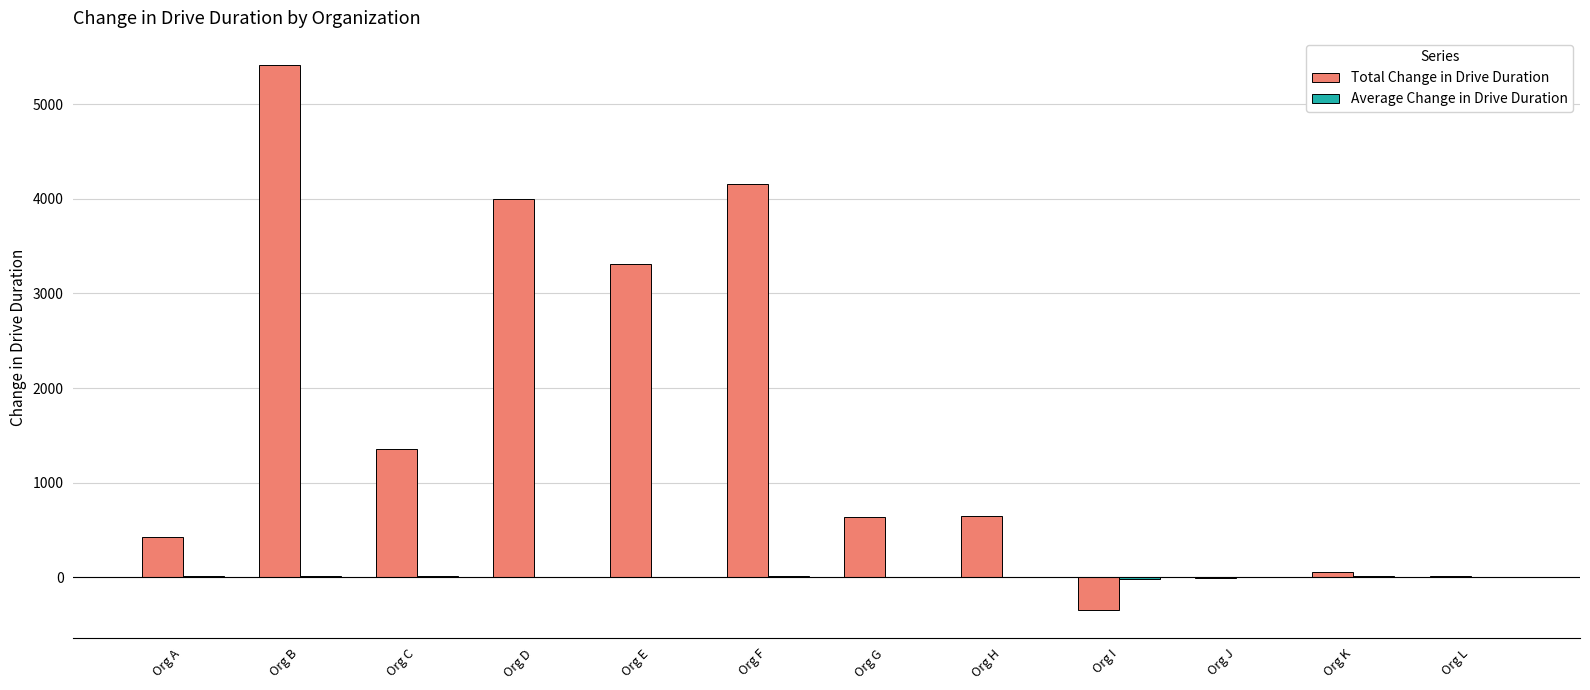

True or false: Total Change in Drive Duration has a value of 427.8 at Org A.

True